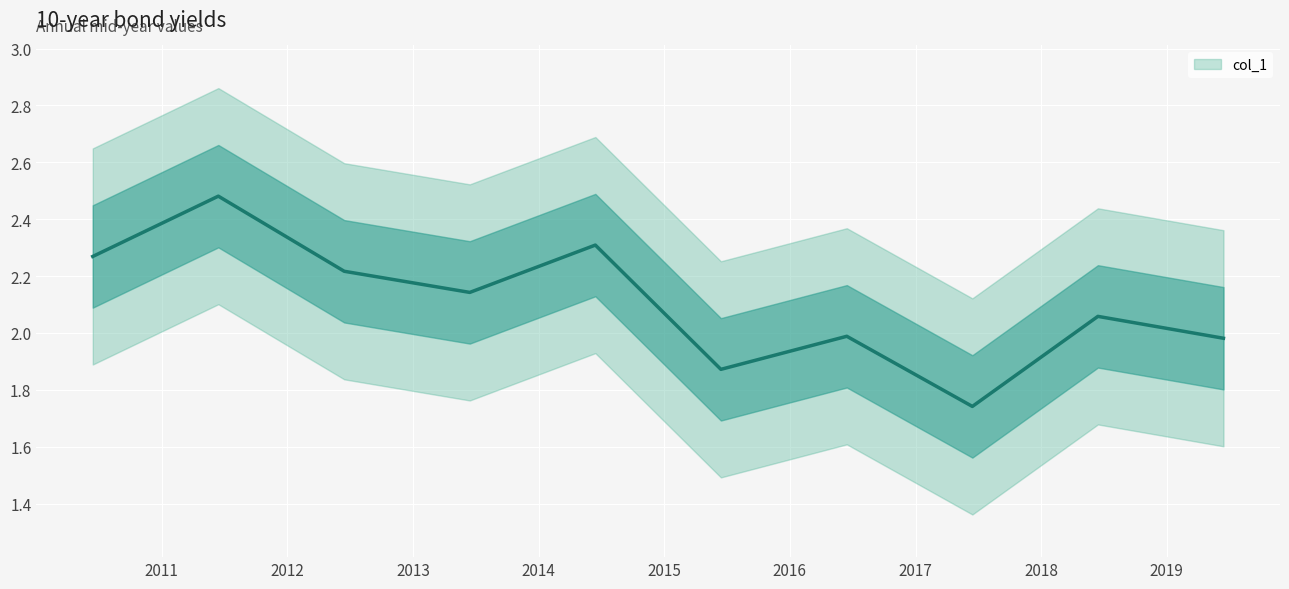

The value at 2015 is 2.6. True or false?

False